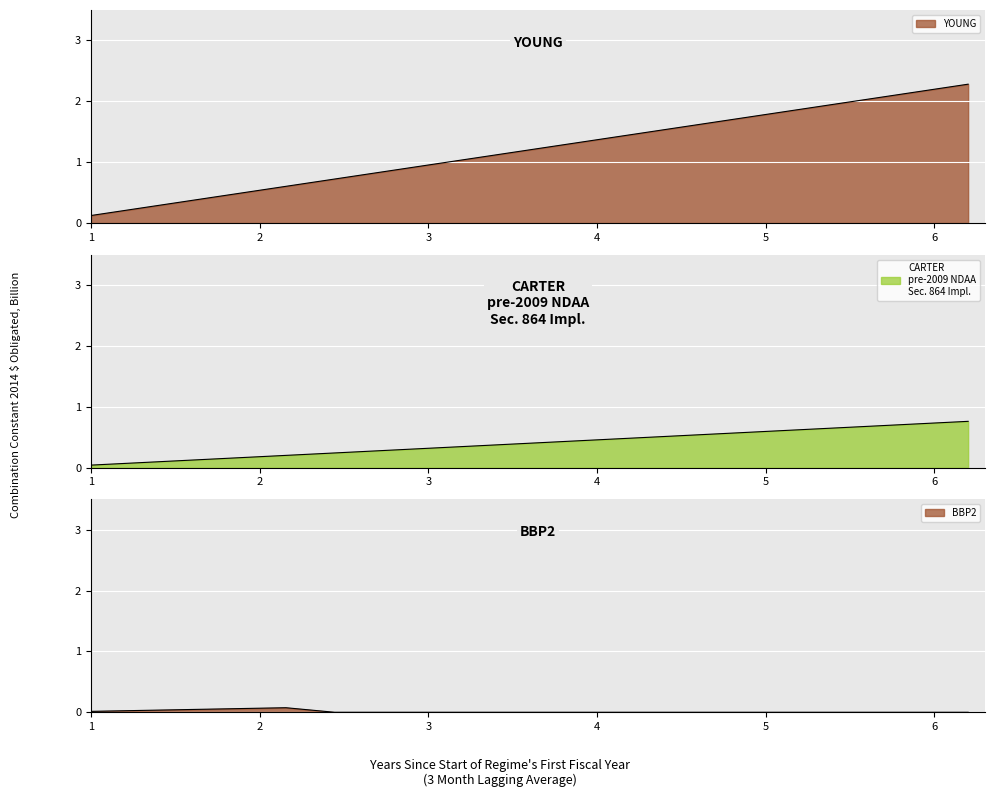

True or false: YOUNG line has more than 2 points higher than both neighbors.

False